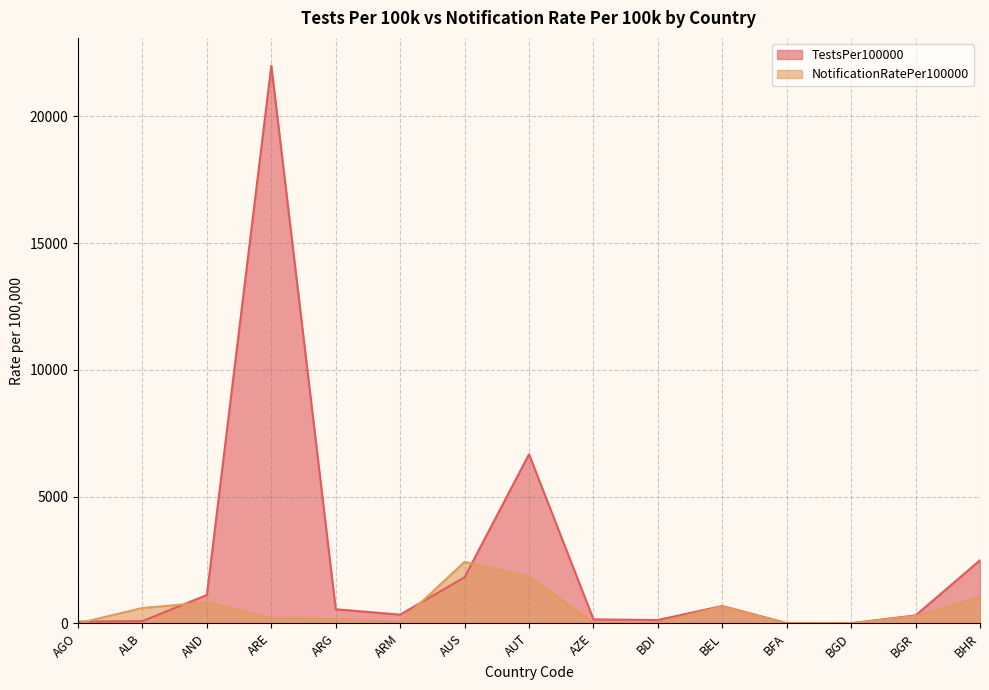

At which label does TestsPer100000 first exceed 346?

AND